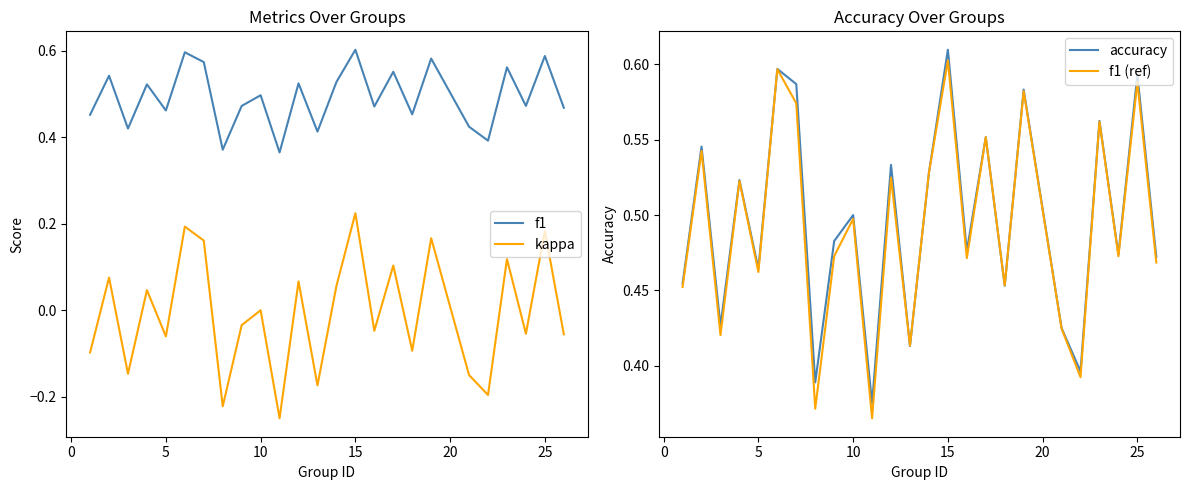

Count the number of categories in the chart.

25